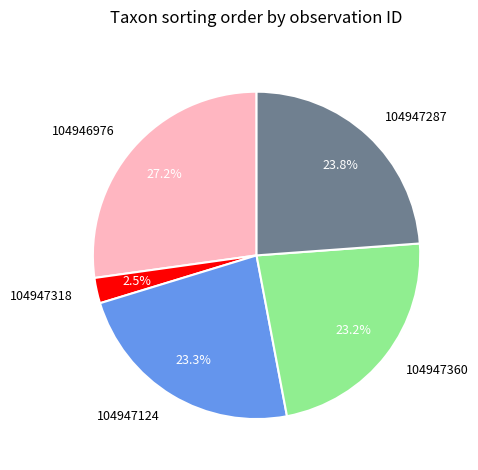

What percentage do 104947287 and 104947124 together represent?

47.1%